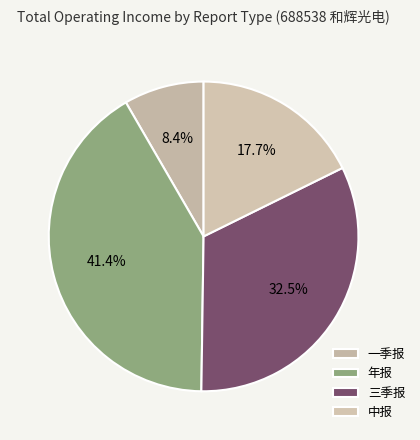

How many slices are in this pie chart?

4